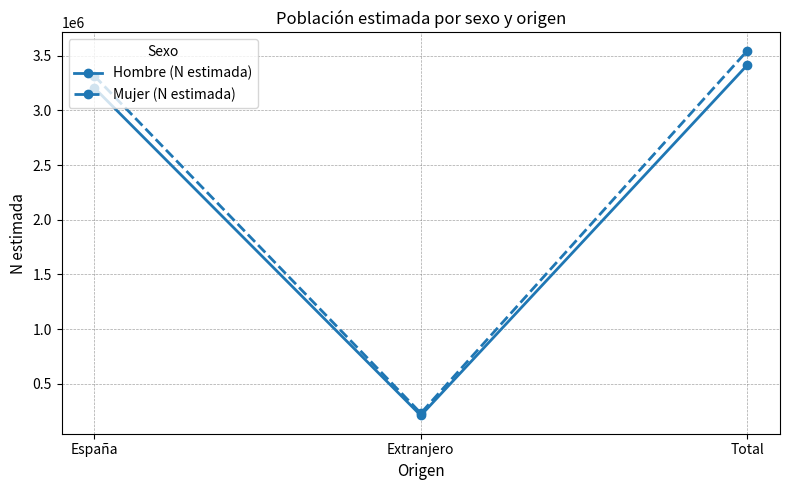

Is it true that Hombre (N estimada) equals 5463593 at Total?

False